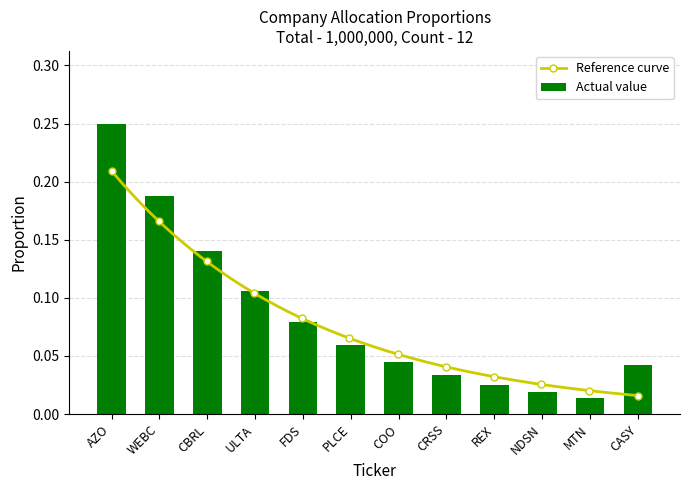

True or false: the data shows 0.1 at ULTA.

False